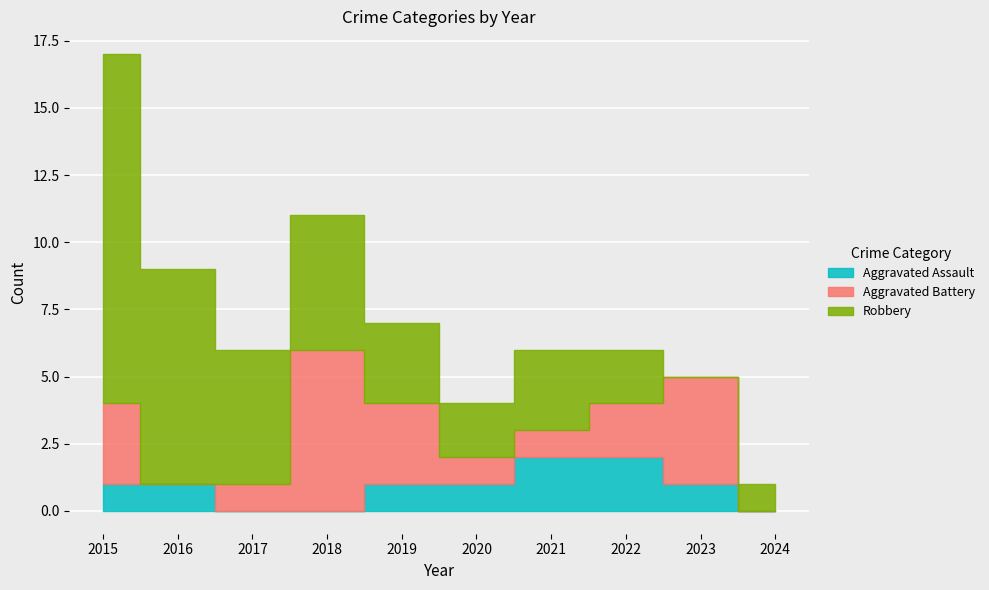

What is the average value of the Robbery series?

4